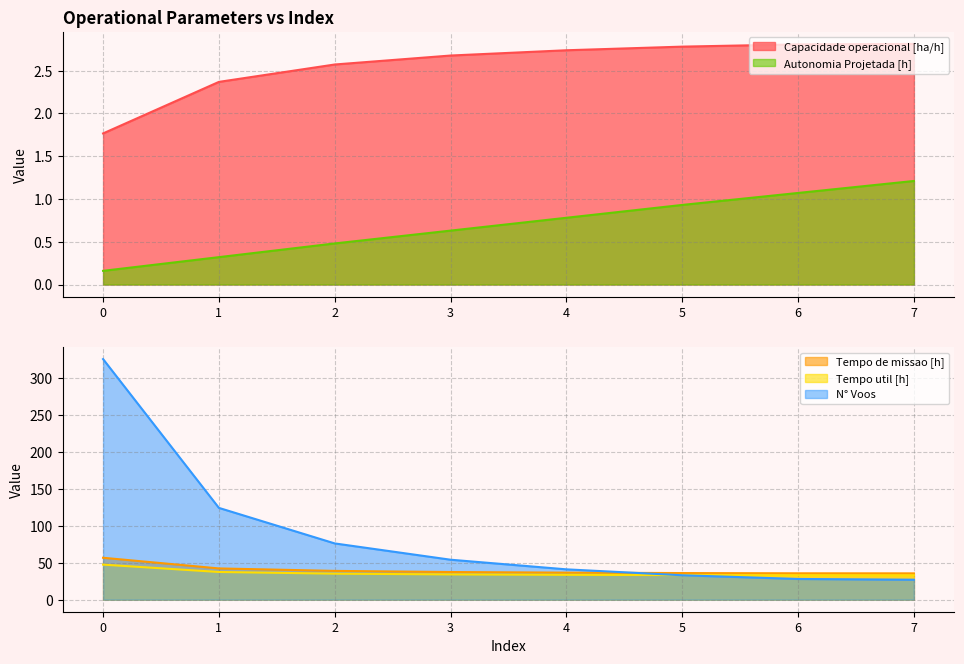

Reading left to right, what are all the values shown in this chart?

Capacidade operacional [ha/h]: 0=1.8	1=2.4	2=2.6	3=2.7	4=2.7	5=2.8	6=2.8	7=2.8
Tempo de missao [h]: 0=56.6	1=42.2	2=38.9	3=37.4	4=36.5	5=36.0	6=35.6	7=35.6
Tempo util [h]: 0=47.4	1=37.4	2=35.2	3=34.1	4=33.6	5=33.2	6=33.0	7=32.9
Autonomia Projetada [h]: 0=0.2	1=0.3	2=0.5	3=0.6	4=0.8	5=0.9	6=1.1	7=1.2
N° Voos: 0=325.0	1=124.0	2=76.0	3=54.0	4=41.0	5=33.0	6=28.0	7=27.0